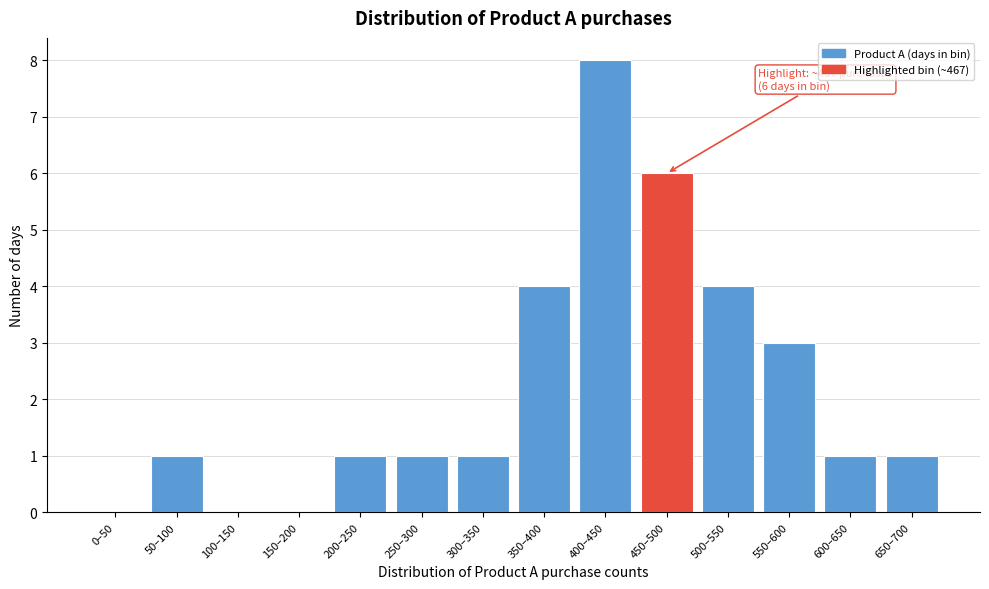

Reading left to right, extract all data points from this chart.

0–50=0	50–100=1	100–150=0	150–200=0	200–250=1	250–300=1	300–350=1	350–400=4	400–450=8	450–500=6	500–550=4	550–600=3	600–650=1	650–700=1